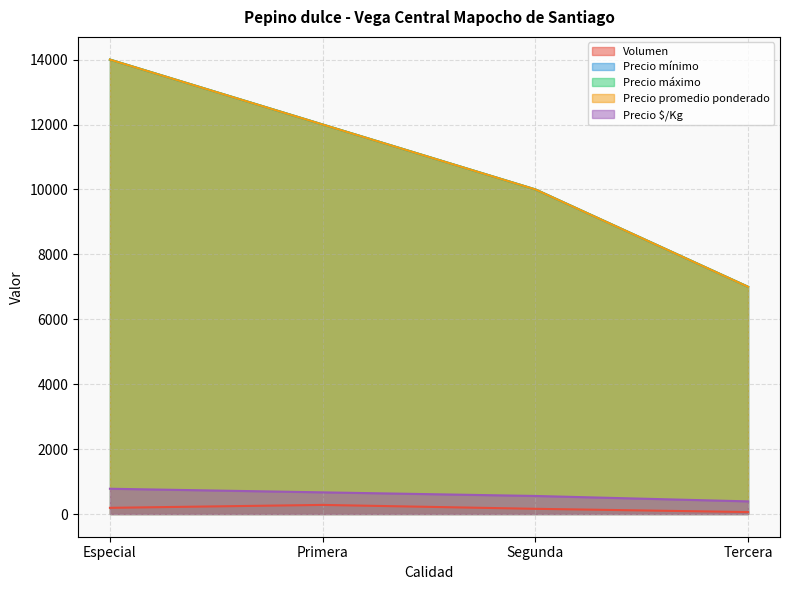

Reading right to left, list all the values displayed in this chart.

Volumen: Tercera=60	Segunda=160	Primera=280	Especial=190
Precio mínimo: Tercera=7000	Segunda=10000	Primera=12000	Especial=14000
Precio máximo: Tercera=7000	Segunda=10000	Primera=12000	Especial=14000
Precio promedio ponderado: Tercera=7000	Segunda=10000	Primera=12000	Especial=14000
Precio $/Kg: Tercera=389	Segunda=556	Primera=667	Especial=778